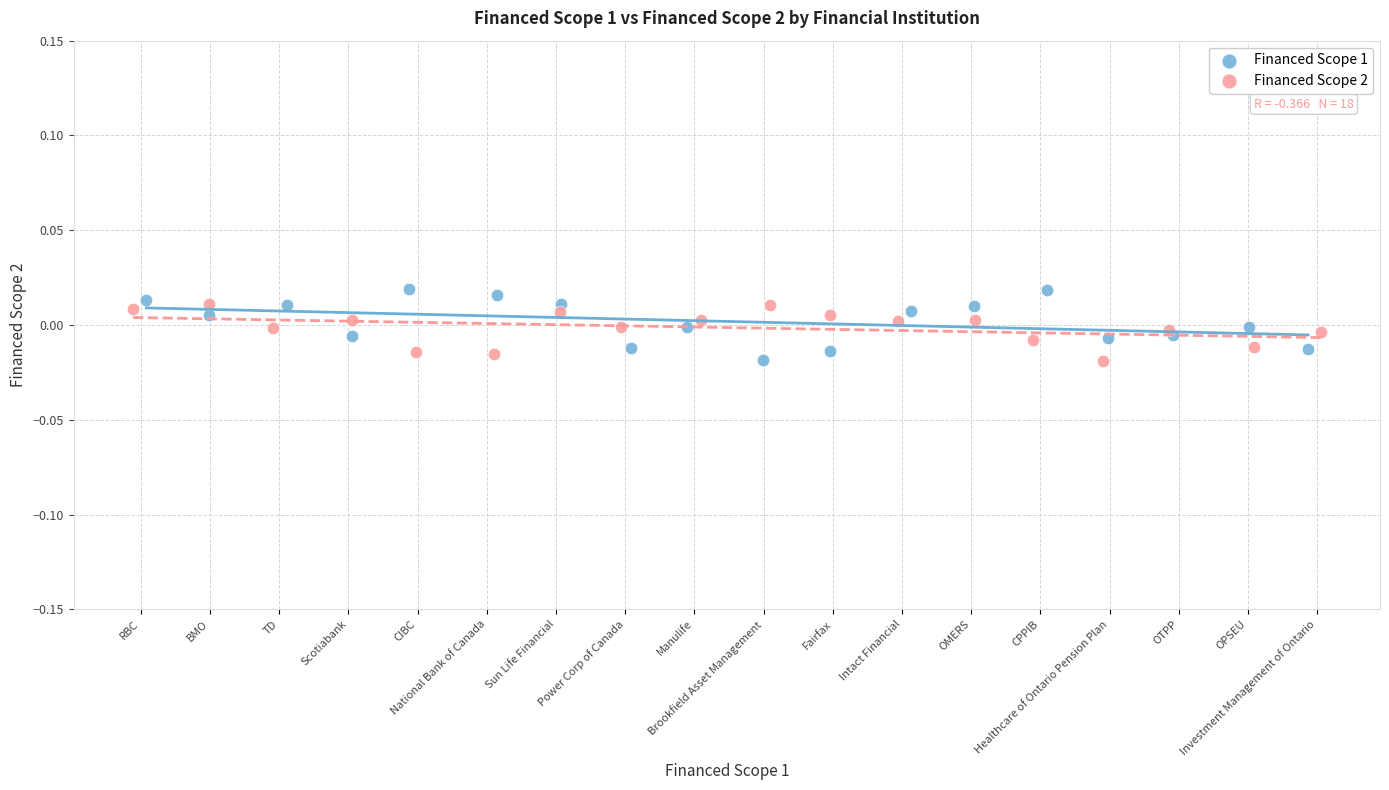

What are all the series names shown in the legend?

Financed Scope 1, Financed Scope 2